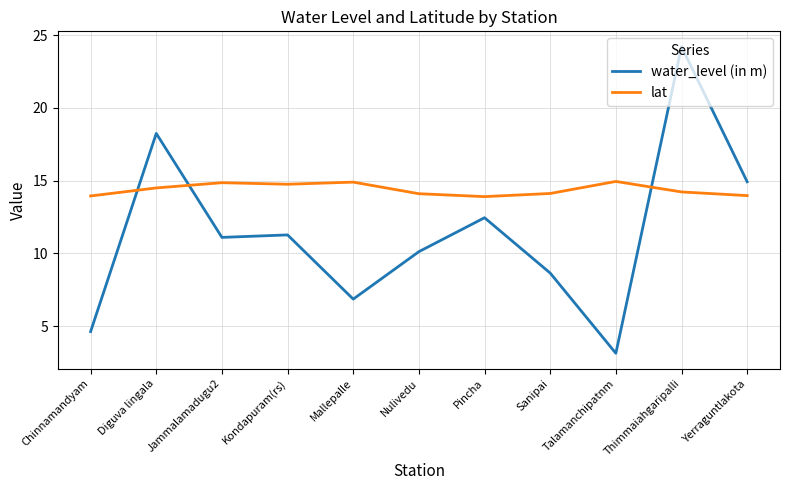

What is the total value across all series at Mallepalle?

21.8